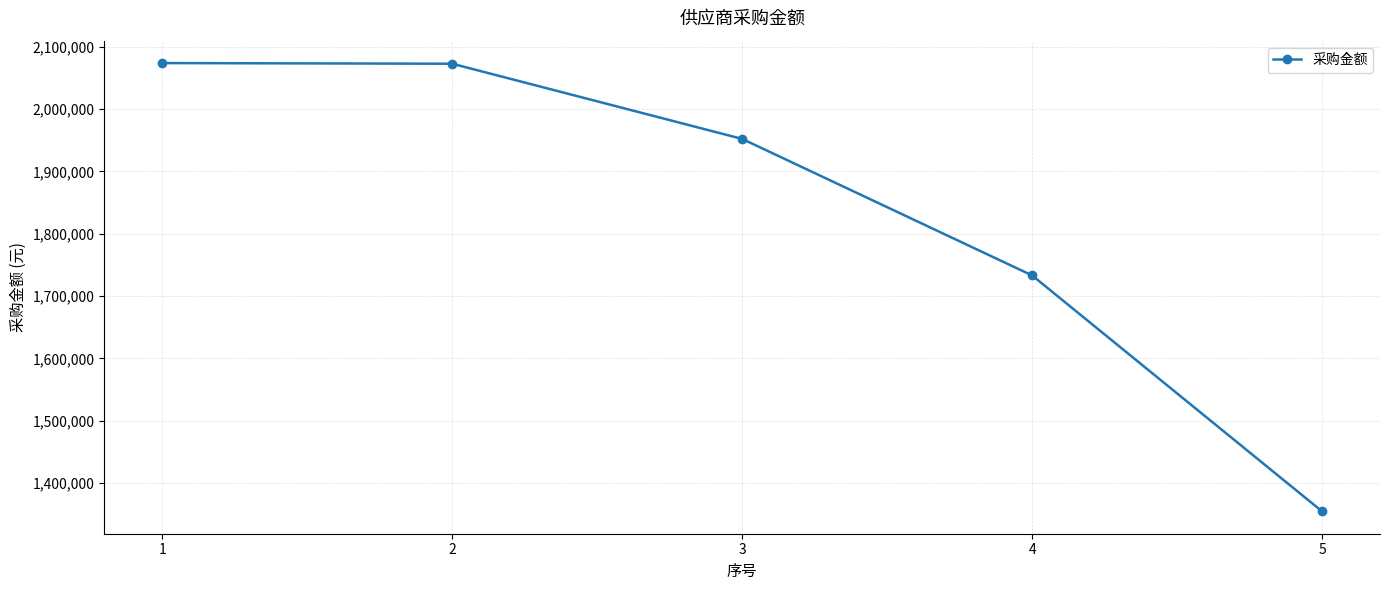

What is the difference between the values at 2 and 5?

717389.1